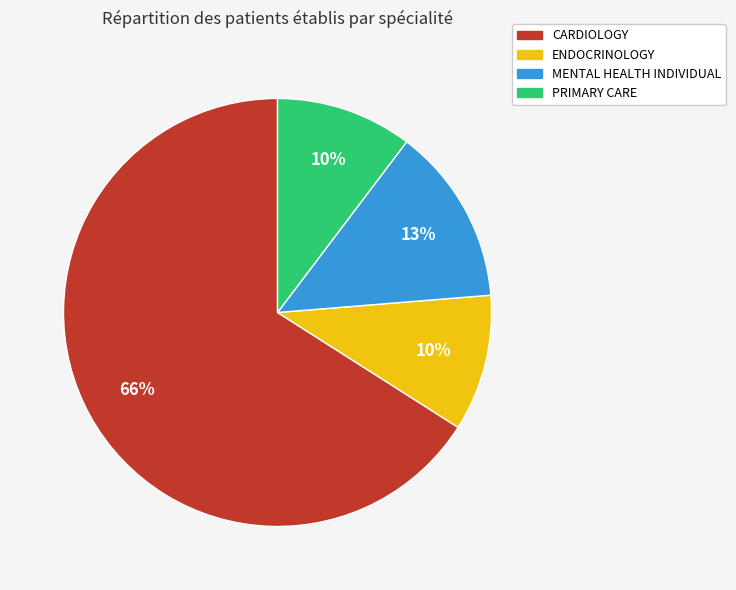

To the nearest percent, what is the average slice percentage?

25%